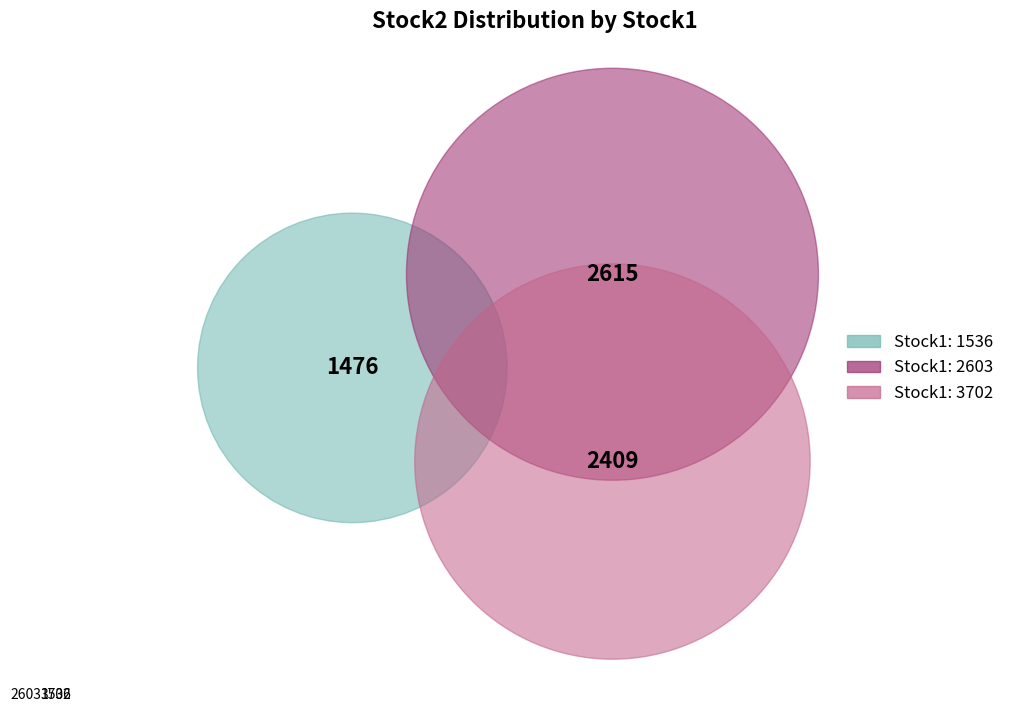

Is 1536 the majority of the pie?

No